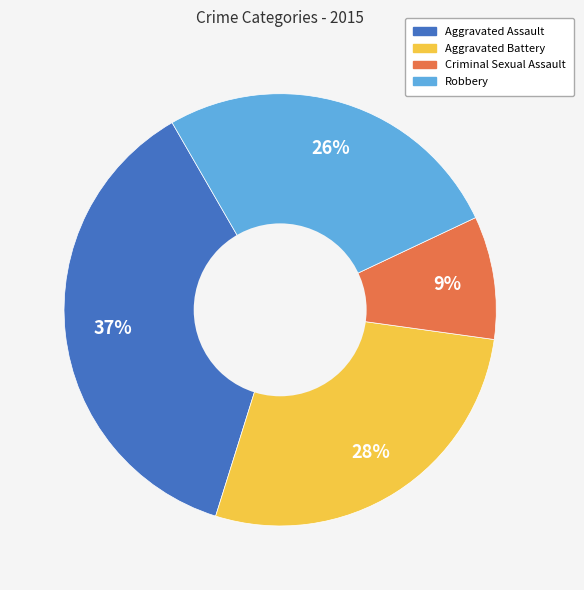

The Aggravated Battery slice represents 22% of the pie. True or false?

False